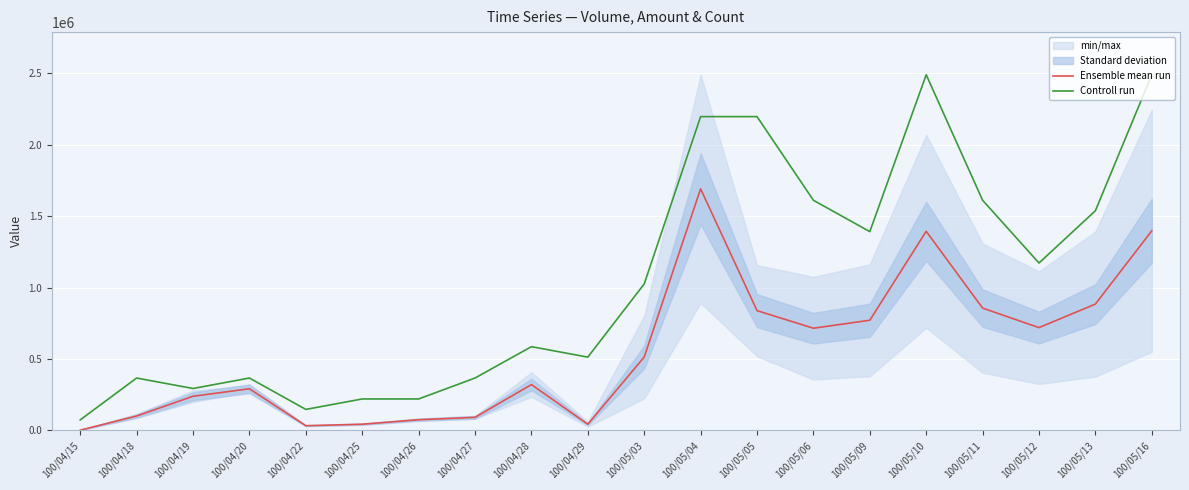

What is the difference between the highest and lowest values at 100/05/10?

1096680.0